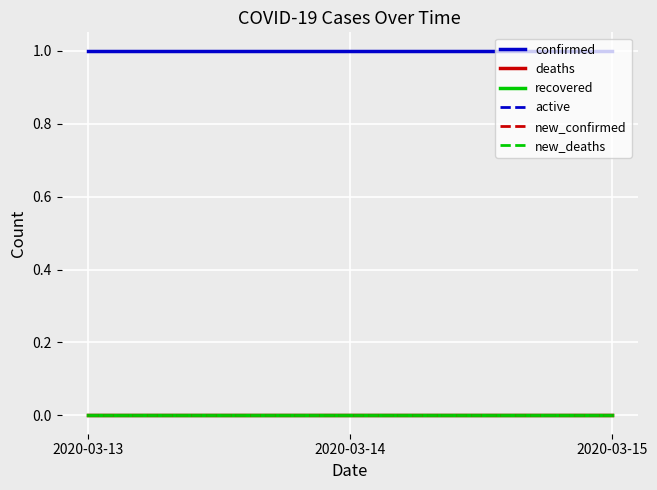

Is this an area chart (filled region under the line)?

No